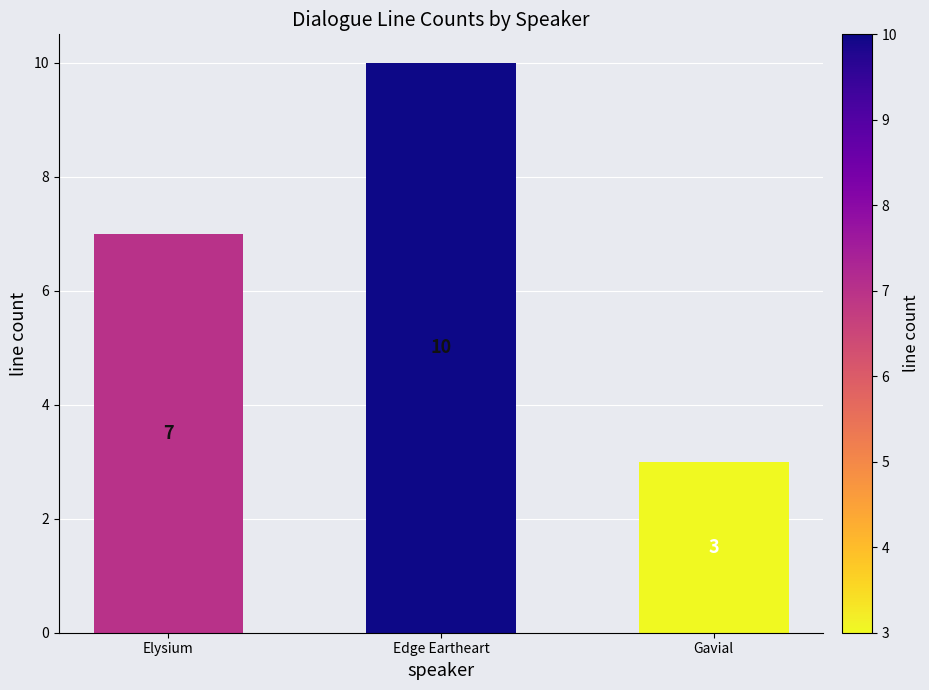

Which category has the highest value across all series?

Edge Eartheart